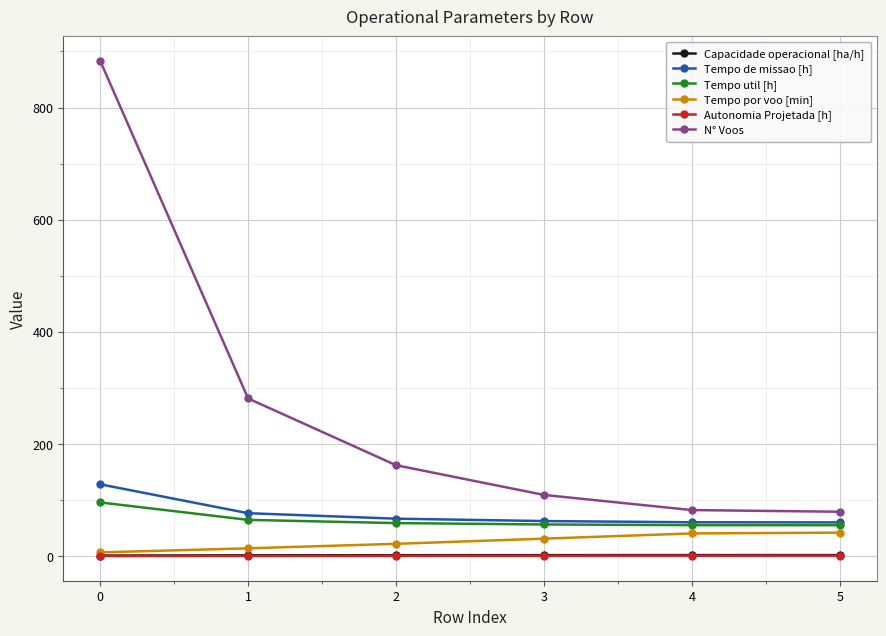

What is the lowest value of the N° Voos series?

79.0